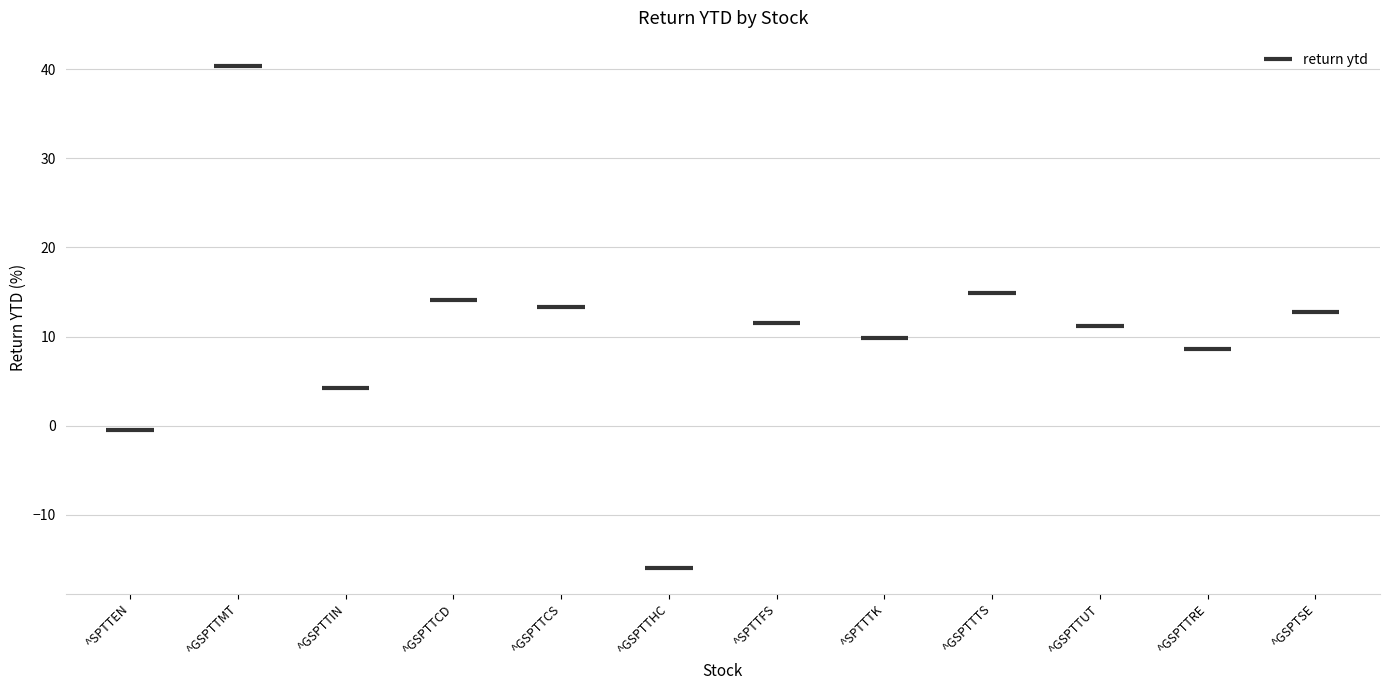

The value at ^GSPTTRE is 8.6. True or false?

True